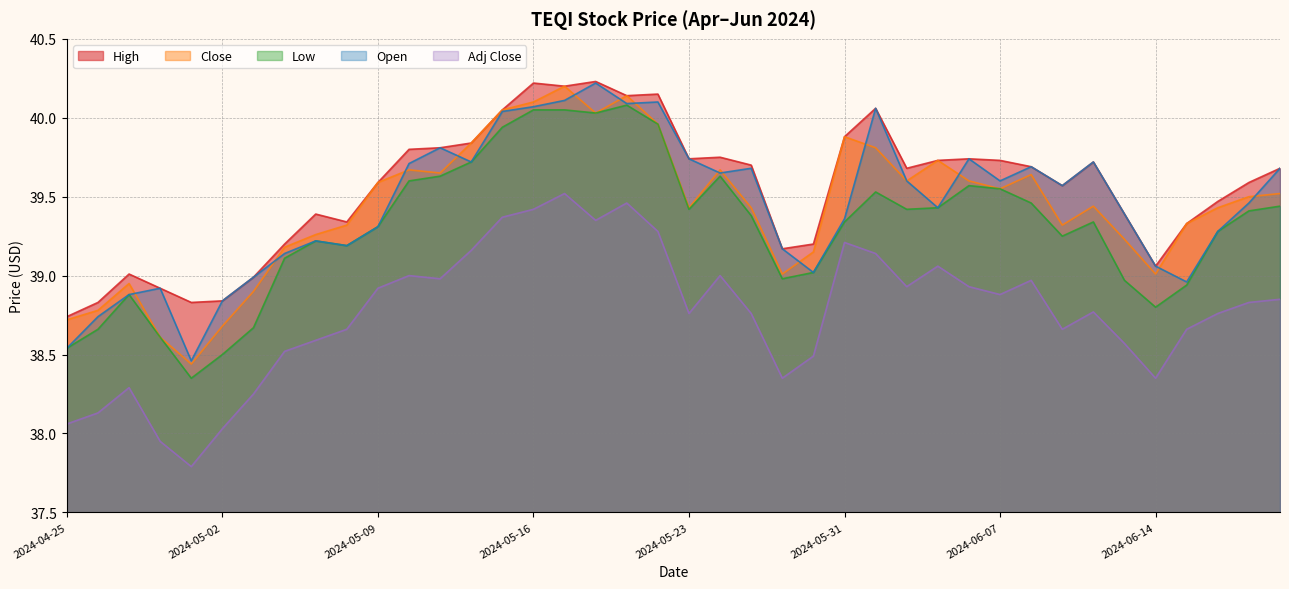

Reading left to right, what are all the values shown in this chart?

High: 38.7	38.8	39.0	38.9	38.8	38.8	39.0	39.2	39.4	39.3	39.6	39.8	39.8	39.8	40.0	40.2	40.2	40.2	40.1	40.1	39.7	39.8	39.7	39.2	39.2	39.9	40.1	39.7	39.7	39.7	39.7	39.7	39.6	39.7	39.4	39.1	39.3	39.5	39.6	39.7
Close: 38.7	38.8	39.0	38.6	38.4	38.7	38.9	39.2	39.3	39.3	39.6	39.7	39.6	39.8	40.0	40.1	40.2	40.0	40.1	40.0	39.4	39.7	39.4	39.0	39.1	39.9	39.8	39.6	39.7	39.6	39.5	39.6	39.3	39.4	39.2	39.0	39.3	39.4	39.5	39.5
Low: 38.5	38.7	38.9	38.6	38.4	38.5	38.7	39.1	39.2	39.2	39.3	39.6	39.6	39.7	39.9	40.0	40.0	40.0	40.1	40.0	39.4	39.6	39.4	39.0	39.0	39.3	39.5	39.4	39.4	39.6	39.5	39.5	39.2	39.3	39.0	38.8	38.9	39.3	39.4	39.4
Open: 38.5	38.7	38.9	38.9	38.5	38.8	39.0	39.1	39.2	39.2	39.3	39.7	39.8	39.7	40.0	40.1	40.1	40.2	40.1	40.1	39.7	39.6	39.7	39.2	39.0	39.4	40.1	39.6	39.4	39.7	39.6	39.7	39.6	39.7	39.4	39.1	39.0	39.3	39.5	39.7
Adj Close: 38.1	38.1	38.3	38.0	37.8	38.0	38.2	38.5	38.6	38.7	38.9	39.0	39.0	39.2	39.4	39.4	39.5	39.4	39.5	39.3	38.8	39.0	38.8	38.4	38.5	39.2	39.1	38.9	39.1	38.9	38.9	39.0	38.7	38.8	38.6	38.4	38.7	38.8	38.8	38.9